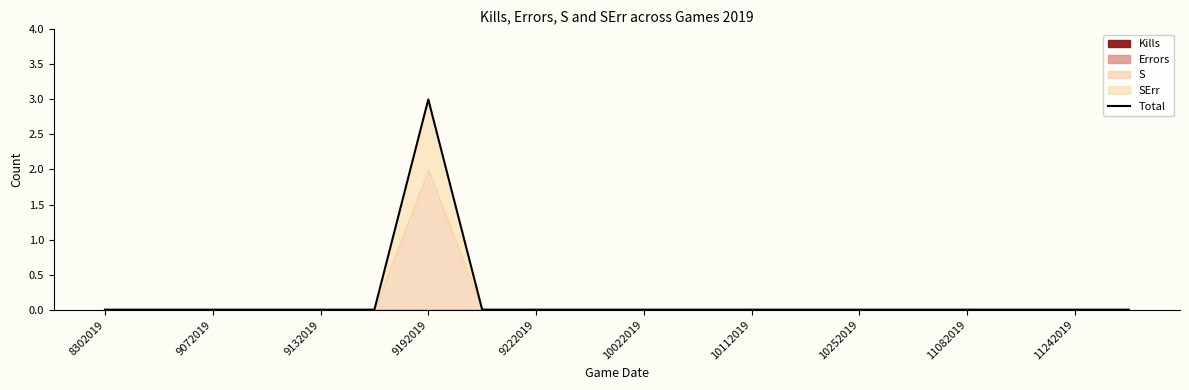

Is it true that Total equals 0 at 10112019?

True